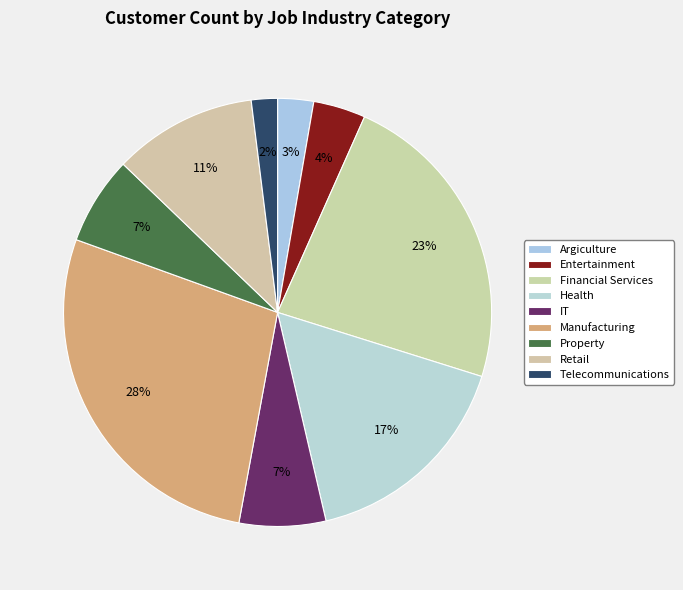

What percentage is the IT slice, to the nearest percent?

7%